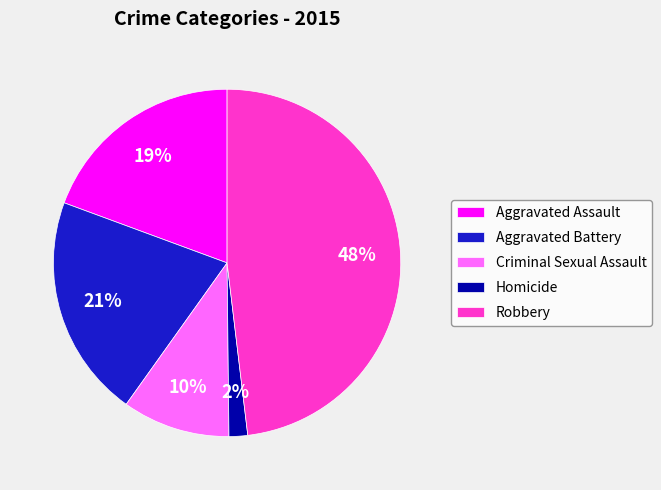

How many segments does this pie chart have?

5